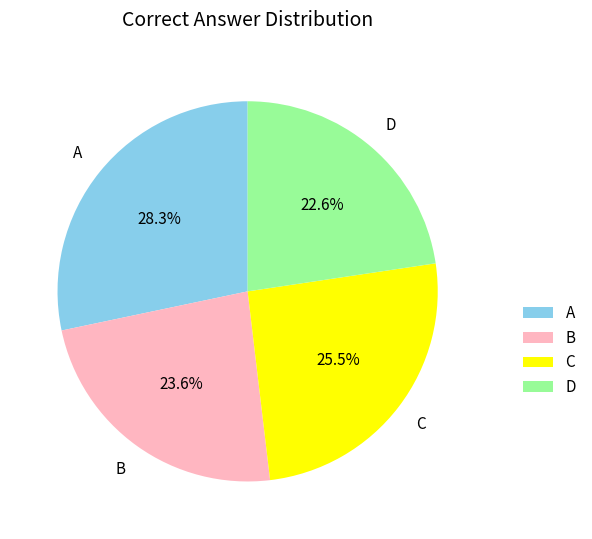

True or false: A accounts for 28% of the total.

True